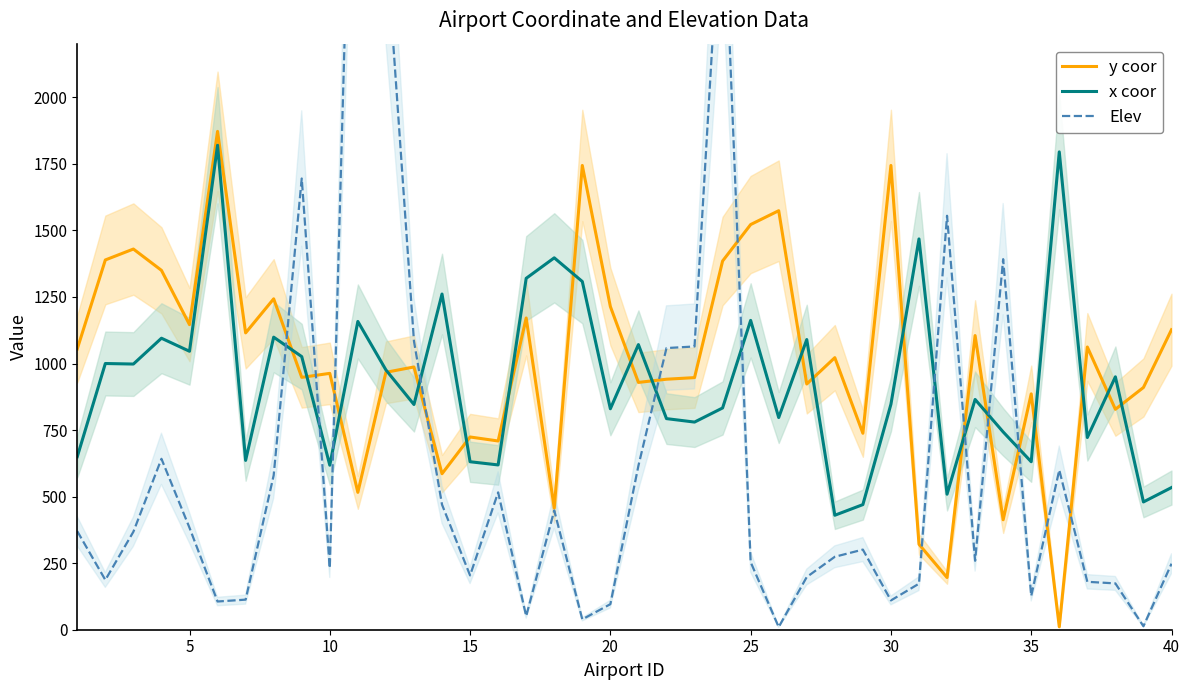

What is the lowest value of the x coor series?

430